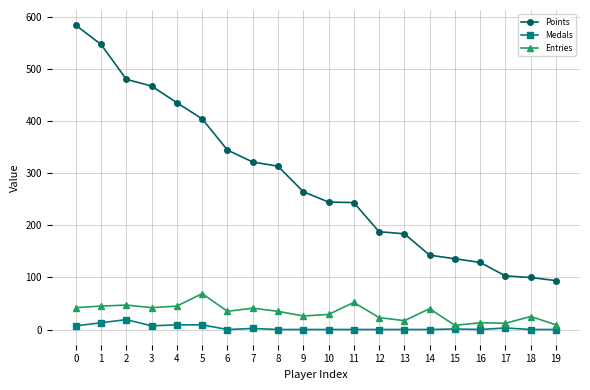

Rank the series by their maximum value, from highest to lowest.

Points, Entries, Medals